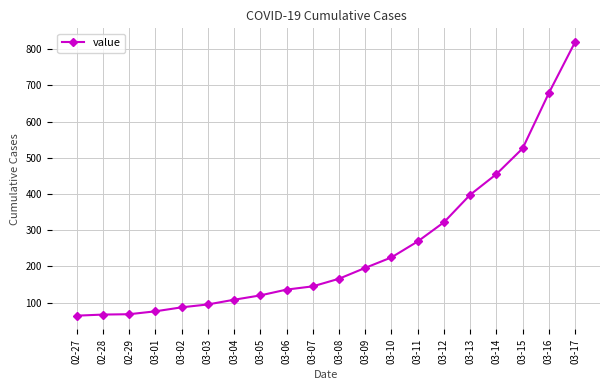

What position from the left is 03-12?

15